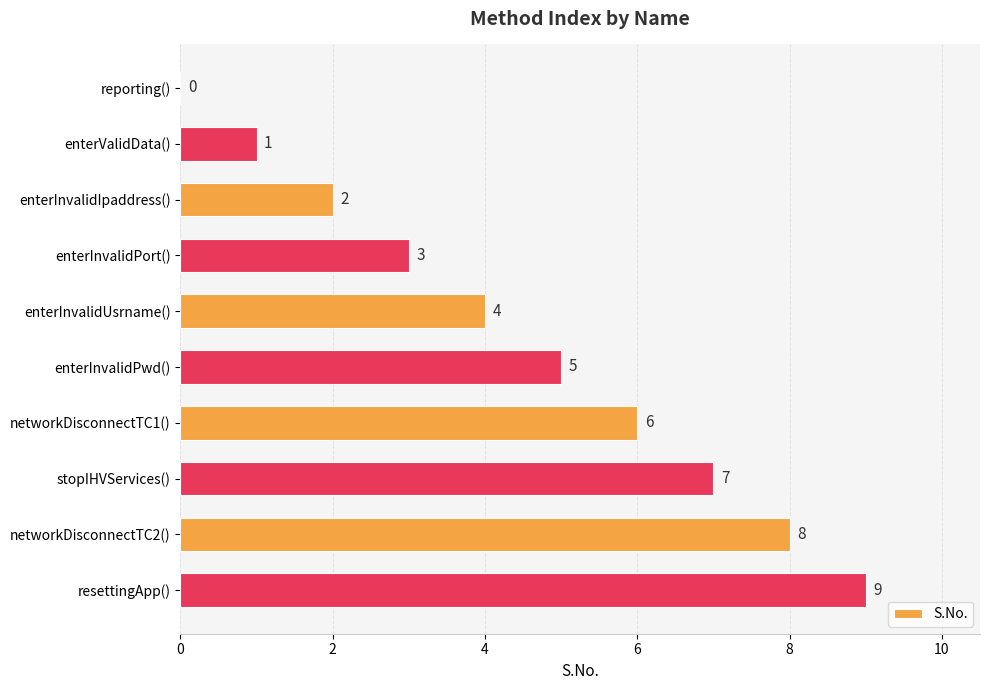

Between resettingApp() and enterInvalidUsrname(), which is larger?

resettingApp()